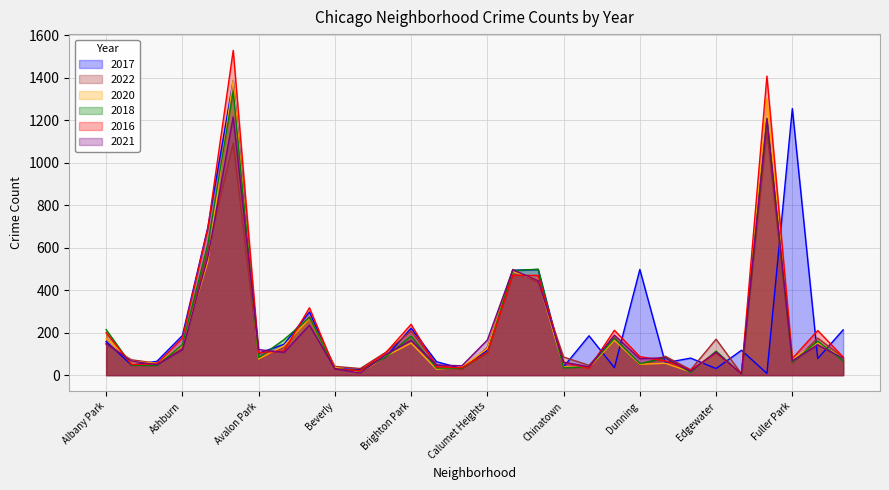

What is the difference between the maximum and minimum values in the 2018 series?

1331